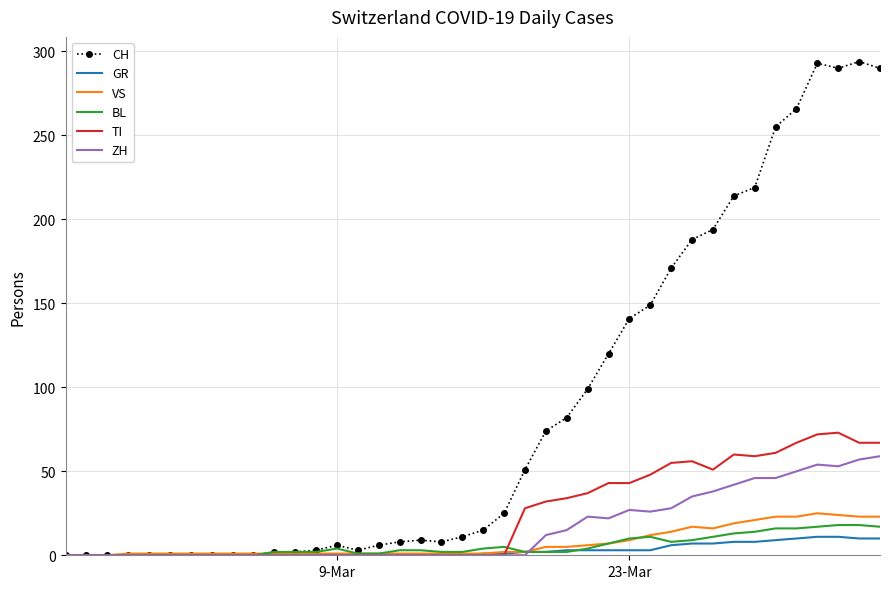

What is the maximum value for GR?

11